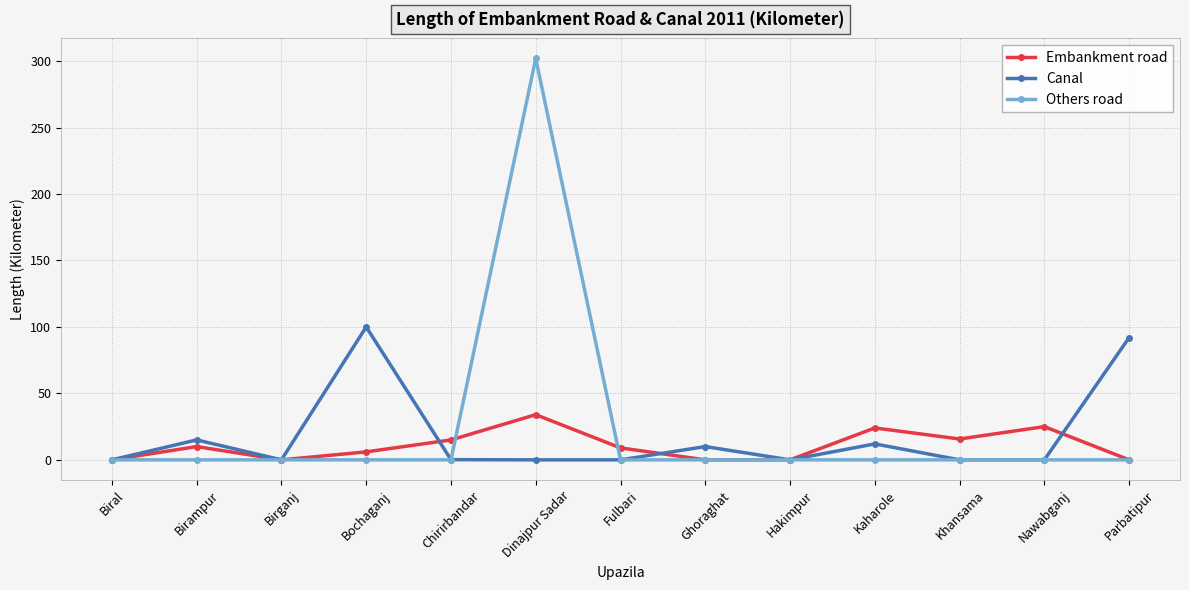

What are all the series names shown in the legend?

Embankment road, Canal, Others road